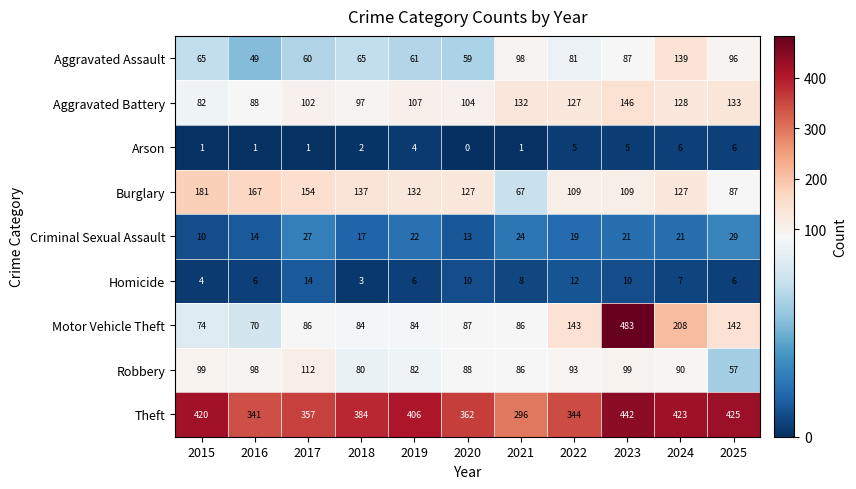

What is the greatest value displayed?

483